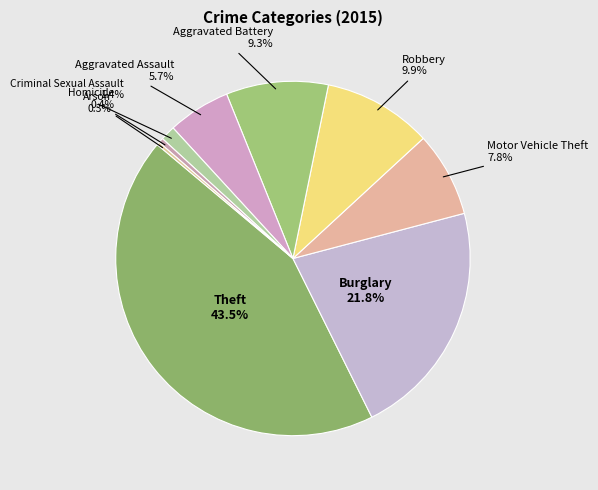

Is there any slice that represents more than half of the pie?

No